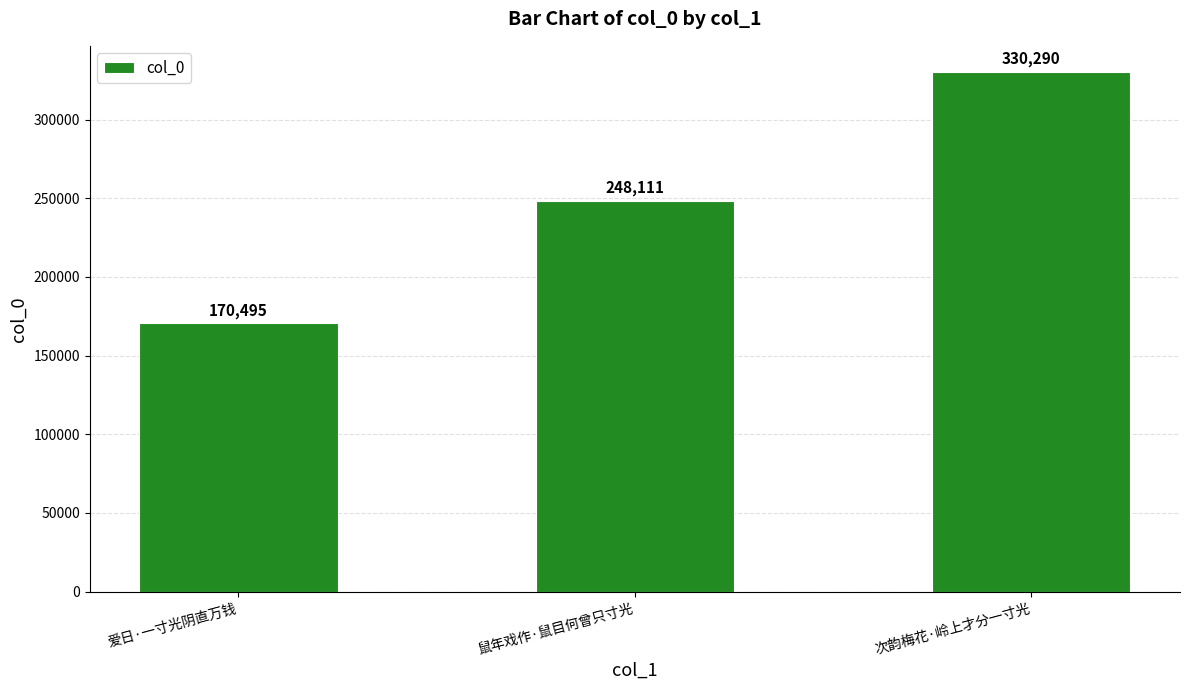

The value at 次韵梅花·岭上才分一寸光 is 330290. True or false?

True